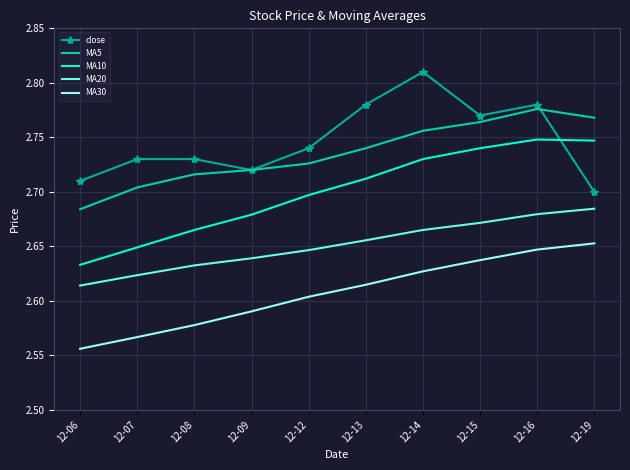

Which category has the lowest value in the MA10 series?

12-06